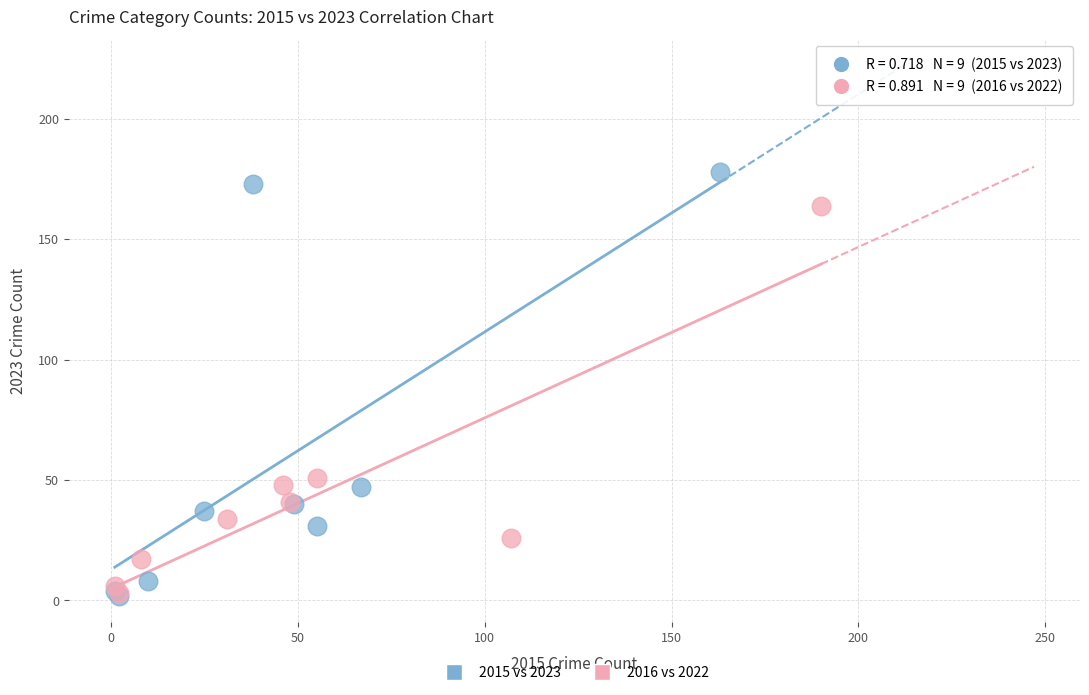

Which series reaches the maximum Y coordinate?

2015 vs 2023